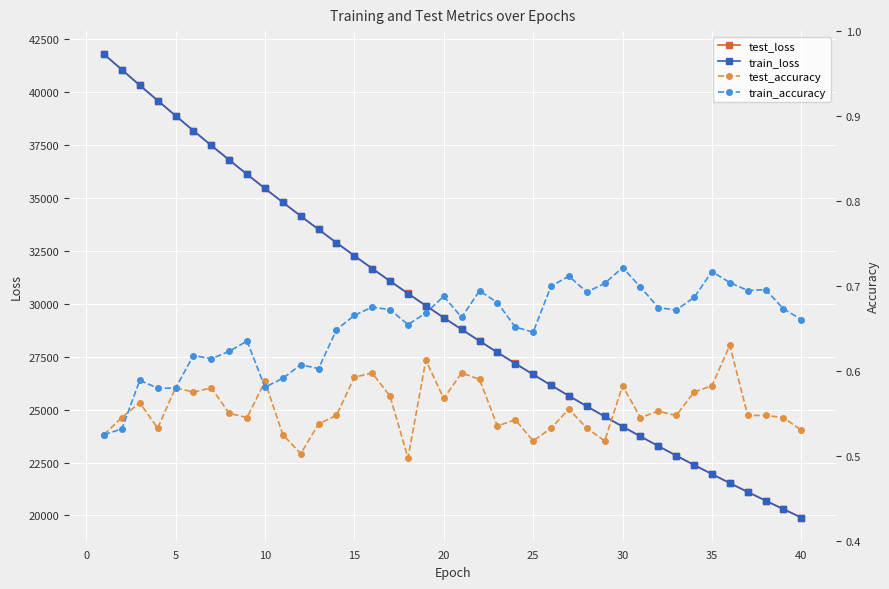

What is the highest value of the train_loss series?

41775.4